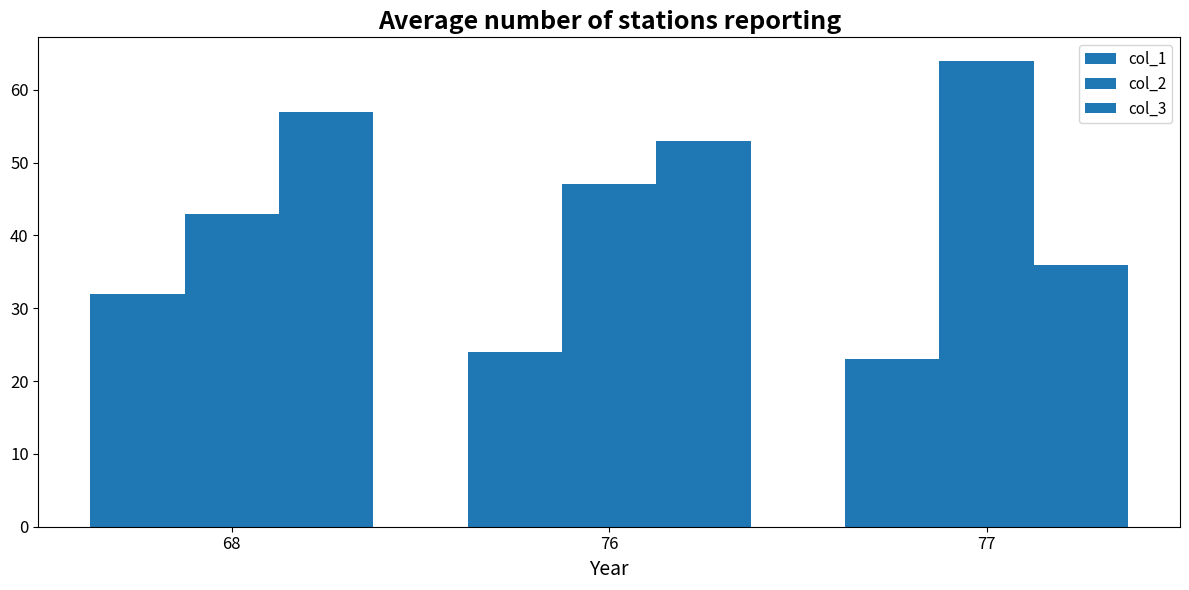

List the series in order of their peak value, lowest first.

col_1, col_3, col_2